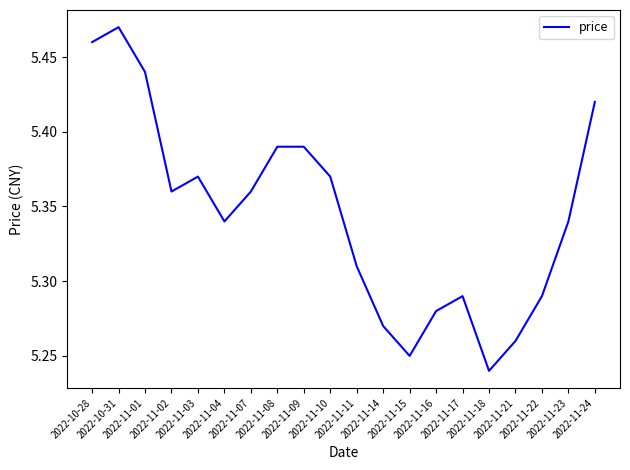

What is the difference between the second highest and second lowest values?

0.2